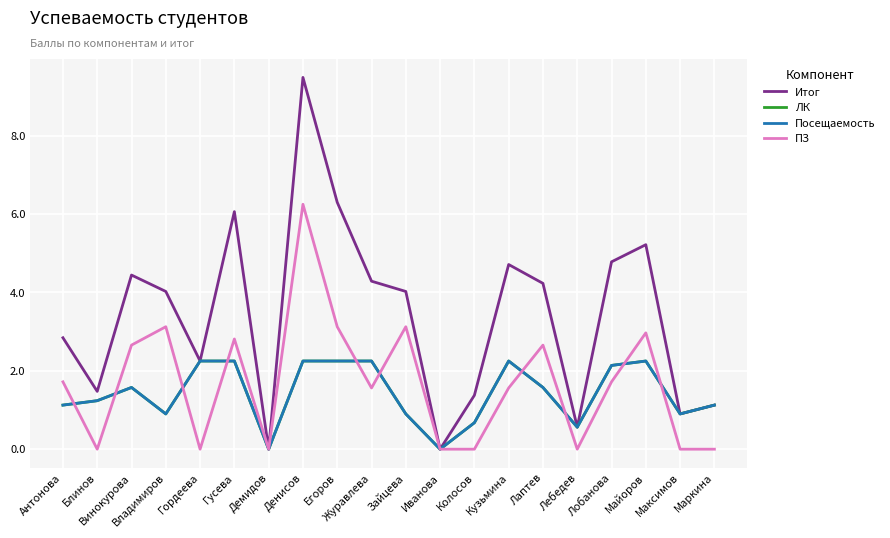

Is this an area chart (filled region under the line)?

No